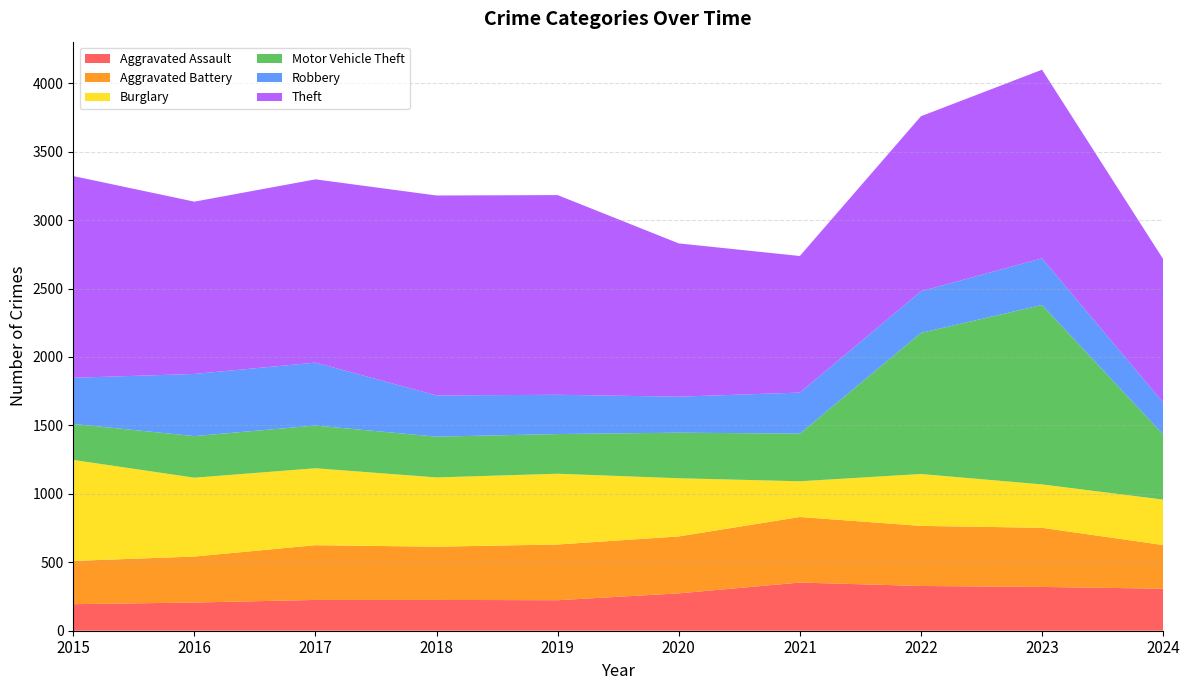

Reading right to left, list all the values displayed in this chart.

Aggravated Assault: 307	320	327	352	273	223	225	225	206	194
Aggravated Battery: 319	432	439	479	416	407	389	400	336	316
Burglary: 332	317	379	261	425	517	506	562	576	738
Motor Vehicle Theft: 476	1311	1031	348	333	290	298	312	304	263
Robbery: 234	341	304	300	263	287	301	460	454	337
Theft: 1048	1378	1279	998	1120	1459	1461	1339	1259	1474